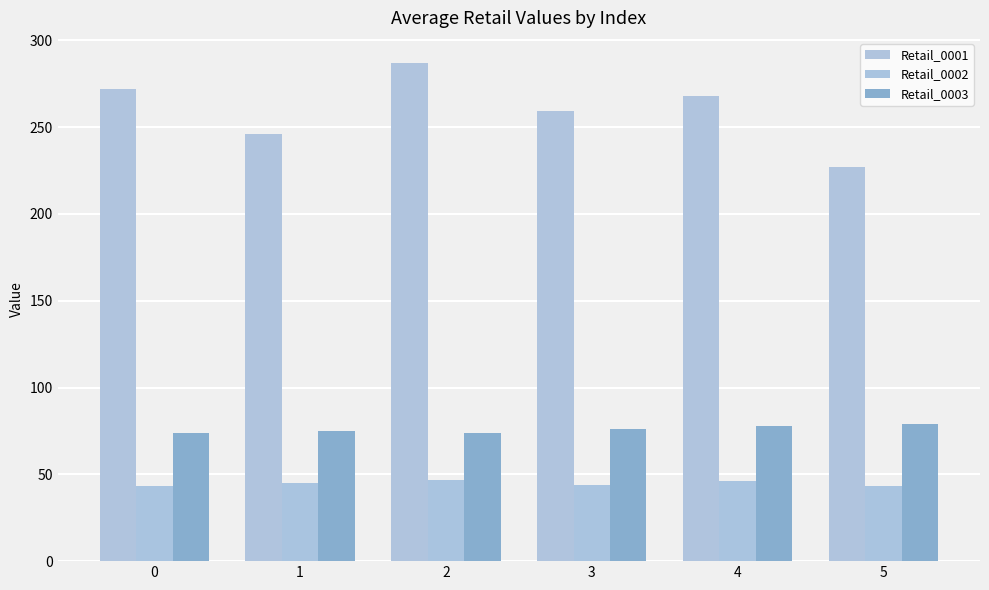

How many groups of bars are there?

6